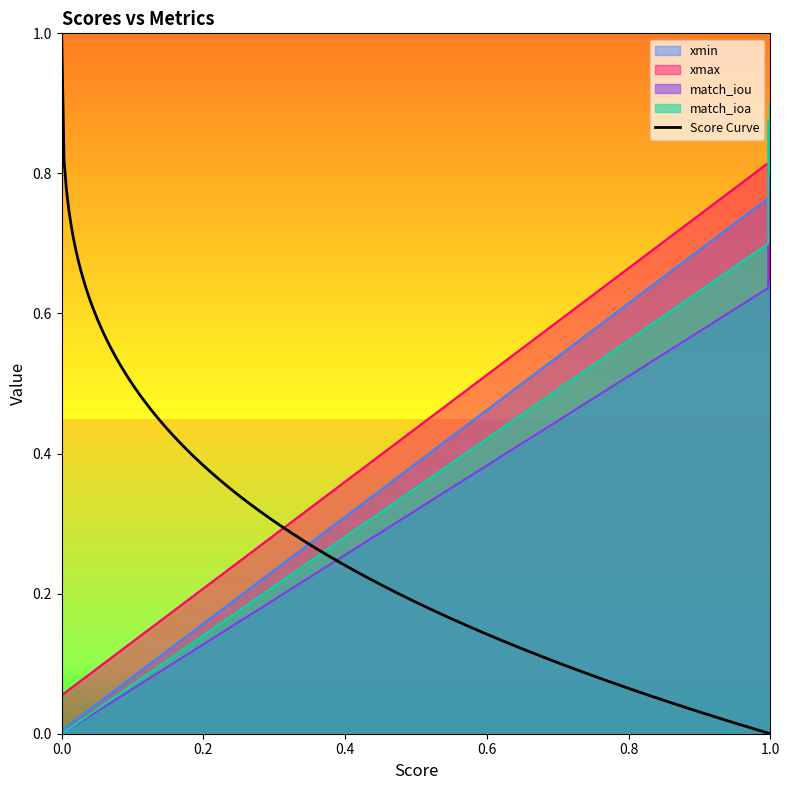

Which category has the highest value in the match_iou series?

1